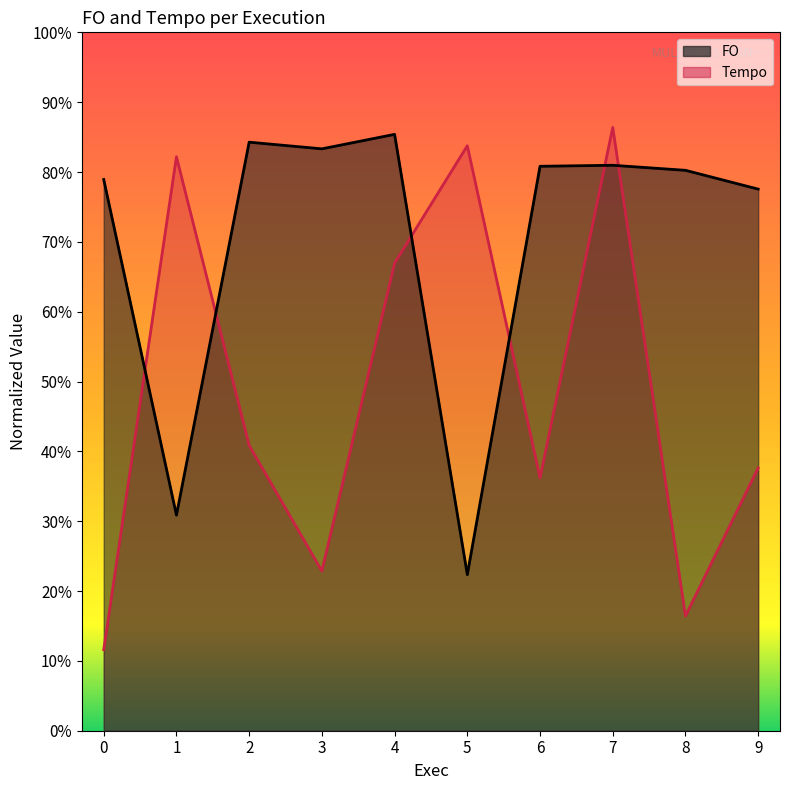

After their last crossing, which series has the higher values: FO or Tempo?

FO